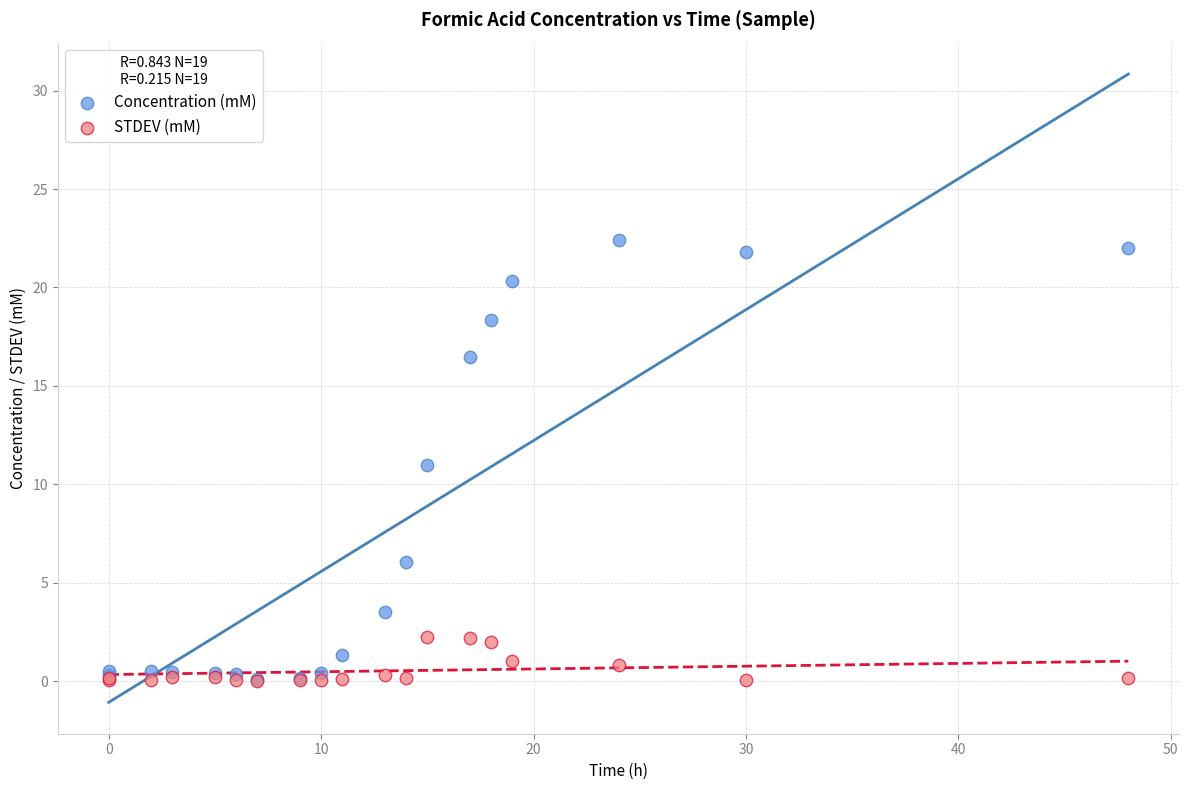

What are all the series names shown in the legend?

Concentration (mM), STDEV (mM)